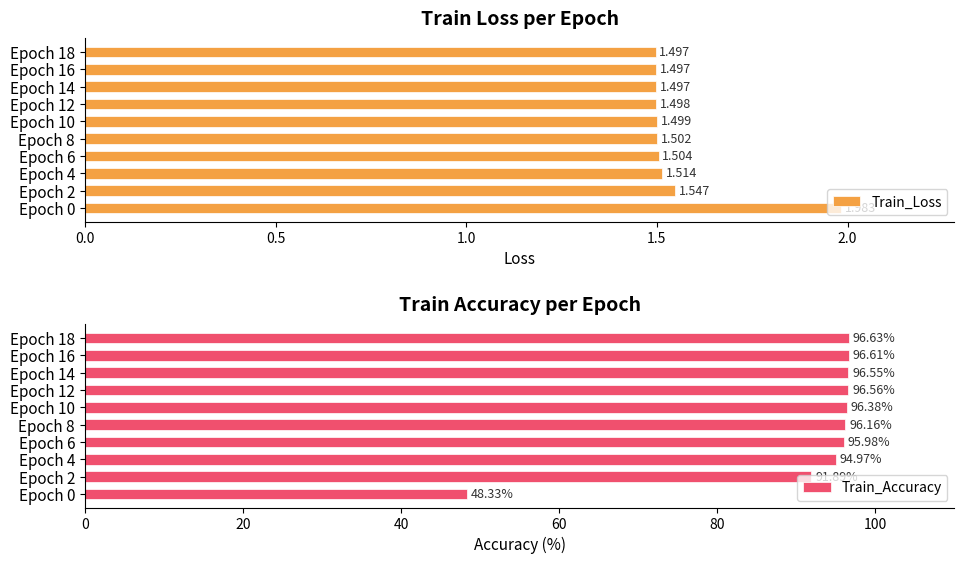

Reading left to right, extract all data points from this chart.

Train_Loss: 2.0	1.5	1.5	1.5	1.5	1.5	1.5	1.5	1.5	1.5
Train_Accuracy: 48.3	91.9	95.0	96.0	96.2	96.4	96.6	96.5	96.6	96.6